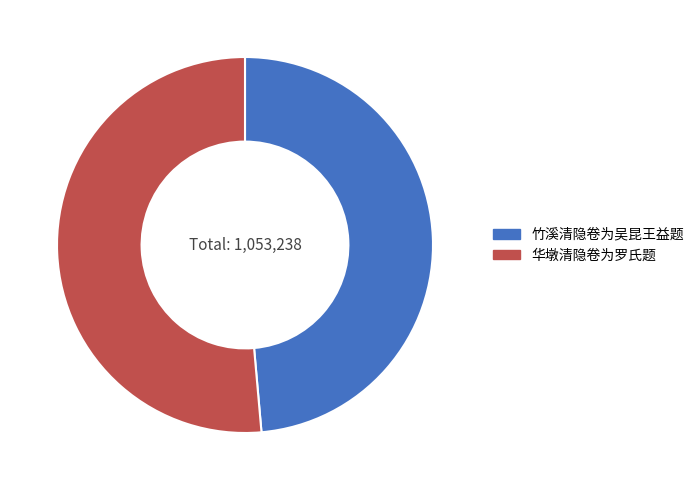

Is the sum of 华墩清隐卷为罗氏题 and 竹溪清隐卷为吴昆王益题 greater than half?

Yes